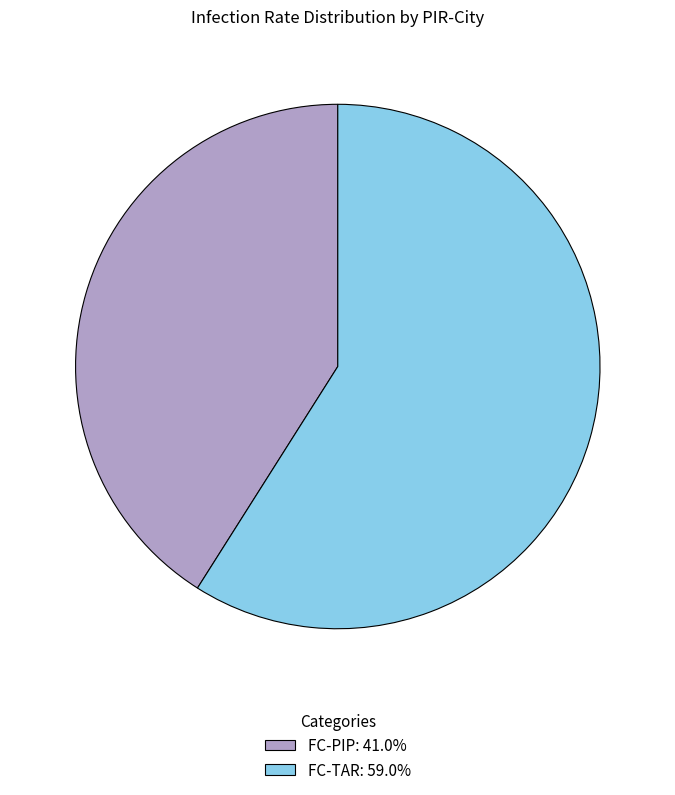

How many segments does this pie chart have?

2